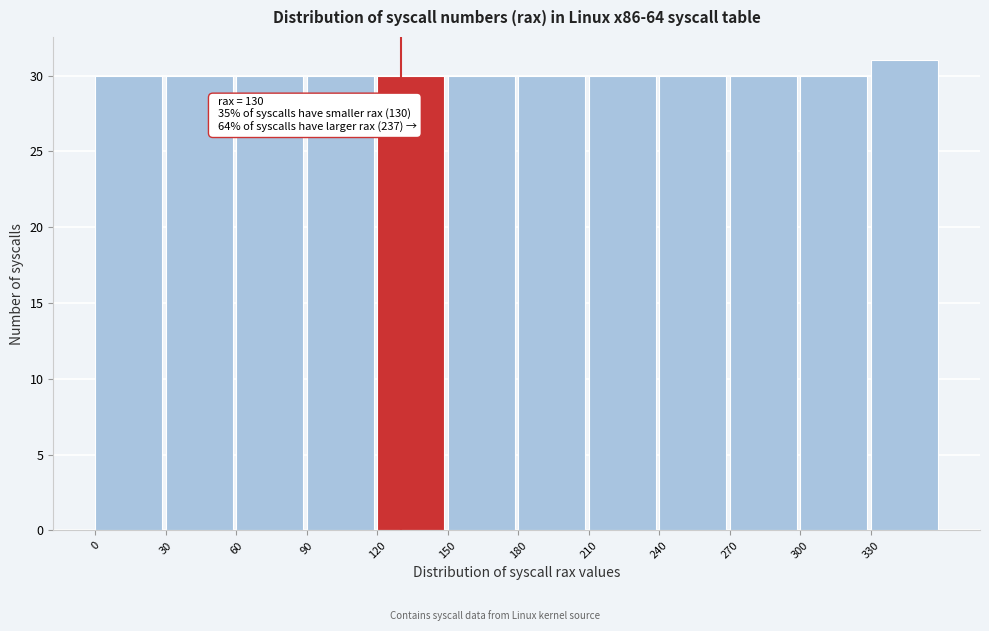

Which range on the x-axis has the tallest bar?

330 to 360